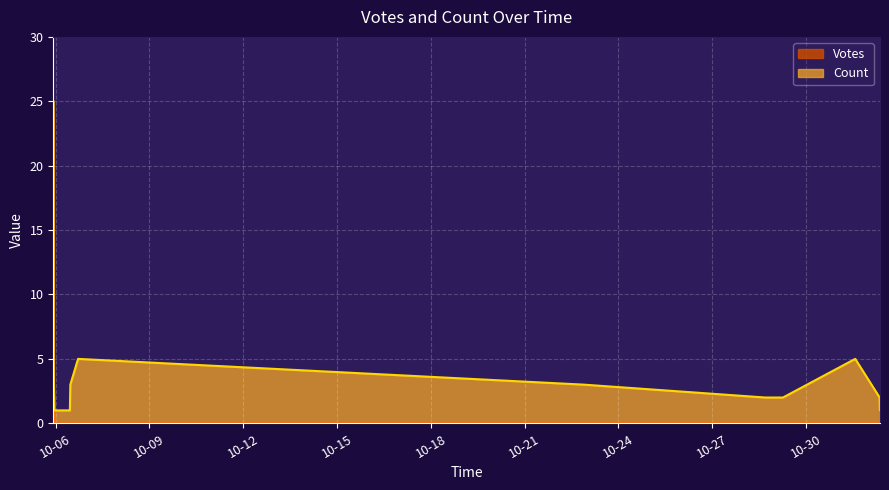

What is the highest value of the Votes series?

24